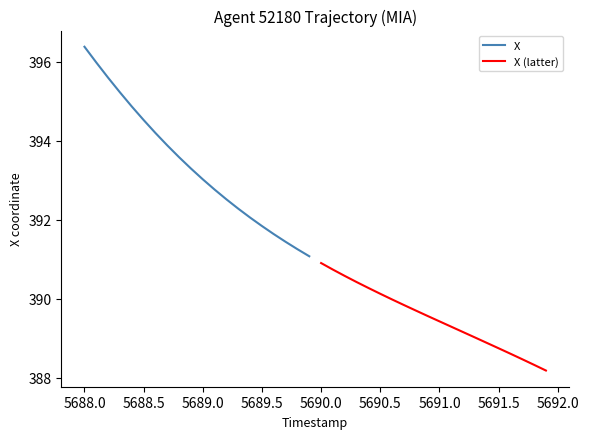

Reading left to right, transcribe all the data shown in this chart.

X: 396.4	396.0	395.6	395.2	394.9	394.5	394.2	393.9	393.6	393.3	393.0	392.8	392.5	392.3	392.1	391.8	391.6	391.4	391.3	391.1
X (latter): 390.9	390.7	390.6	390.4	390.3	390.1	390.0	389.8	389.7	389.6	389.4	389.3	389.2	389.0	388.9	388.7	388.6	388.5	388.3	388.2